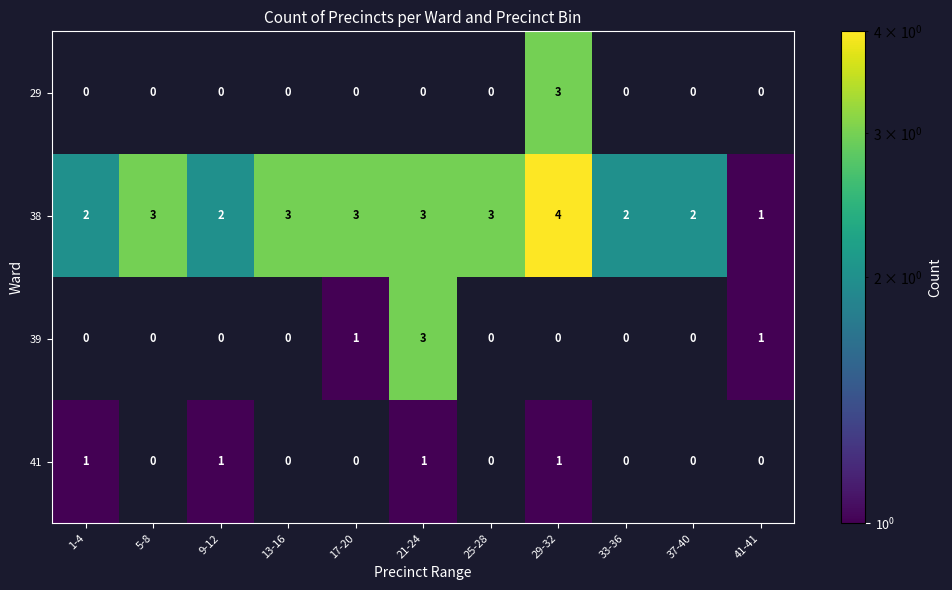

Which series changed the most between 25-28 and 37-40?

38